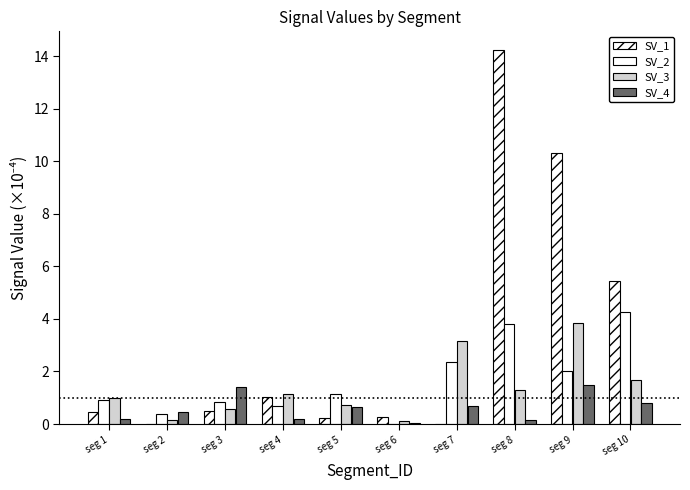

What is the total value across all series at seg 7?

6.2